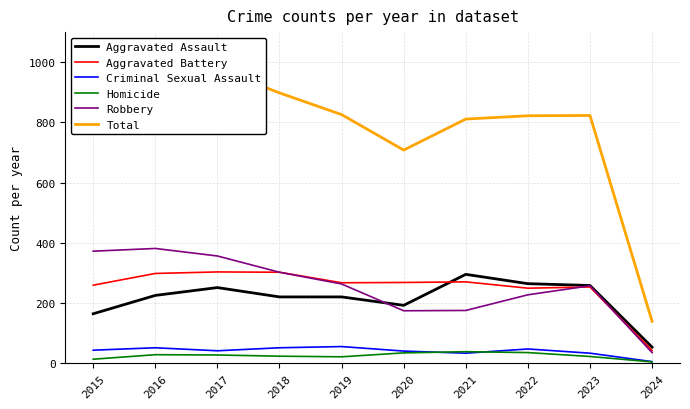

At which category does the chart reach its minimum across all series?

2024